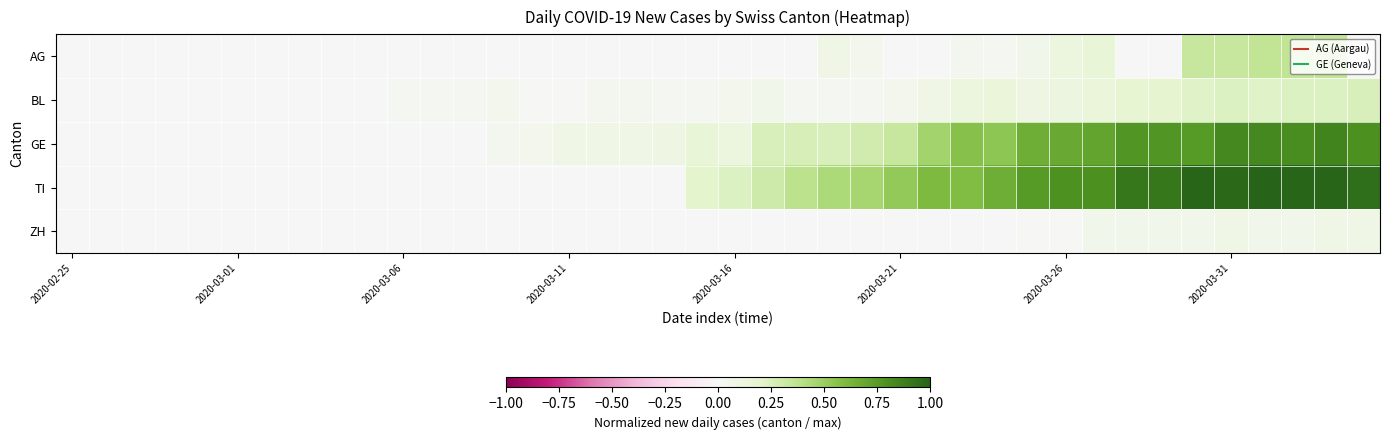

Reading left to right, list all the values displayed in this chart.

AG: 0.0	0.0	0.0	0.0	0.0	0.0	0.0	0.0	0.0	0.0	0.0	0.0	0.0	0.0	0.0	0.0	0.0	0.0	0.0	0.0	0.0	0.0	0.0	0.1	0.1	0.0	0.0	0.0	0.0	0.1	0.1	0.2	0.0	0.0	0.3	0.3	0.4	0.4	0.4	0.0
BL: 0.0	0.0	0.0	0.0	0.0	0.0	0.0	0.0	0.0	0.0	0.0	0.0	0.0	0.1	0.0	0.0	0.0	0.0	0.0	0.0	0.1	0.1	0.0	0.0	0.0	0.1	0.1	0.1	0.1	0.1	0.1	0.1	0.2	0.2	0.2	0.2	0.2	0.2	0.2	0.2
GE: 0.0	0.0	0.0	0.0	0.0	0.0	0.0	0.0	0.0	0.0	0.0	0.0	0.0	0.0	0.1	0.1	0.1	0.1	0.1	0.2	0.1	0.2	0.3	0.2	0.3	0.3	0.5	0.6	0.5	0.7	0.7	0.7	0.8	0.8	0.8	0.8	0.8	0.8	0.9	0.8
TI: 0.0	0.0	0.0	0.0	0.0	0.0	0.0	0.0	0.0	0.0	0.0	0.0	0.0	0.0	0.0	0.0	0.0	0.0	0.0	0.2	0.2	0.3	0.4	0.4	0.5	0.5	0.6	0.6	0.7	0.8	0.8	0.8	0.9	0.9	1.0	1.0	1.0	1.0	1.0	0.9
ZH: 0.0	0.0	0.0	0.0	0.0	0.0	0.0	0.0	0.0	0.0	0.0	0.0	0.0	0.0	0.0	0.0	0.0	0.0	0.0	0.0	0.0	0.0	0.0	0.0	0.0	0.0	0.0	0.0	0.0	0.0	0.0	0.1	0.1	0.1	0.1	0.1	0.1	0.1	0.1	0.1